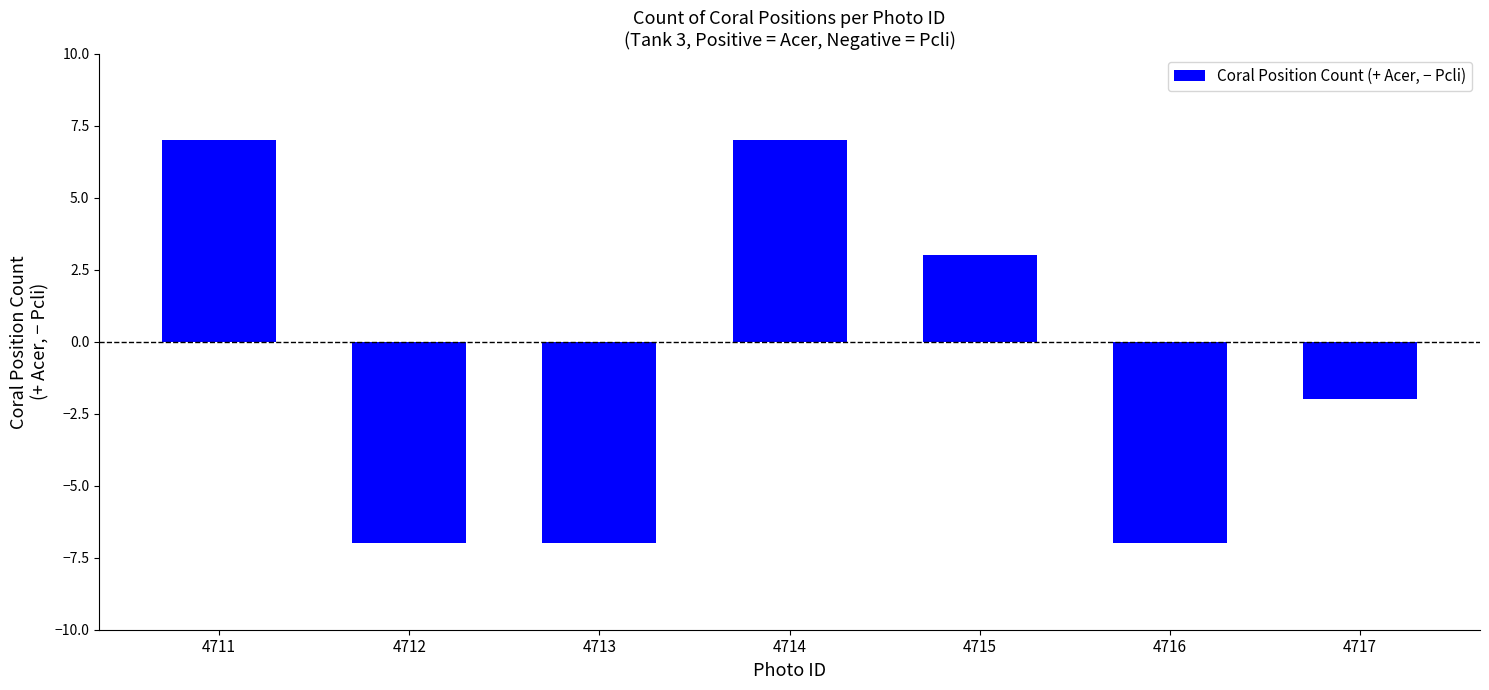

How many series are shown in this chart?

1